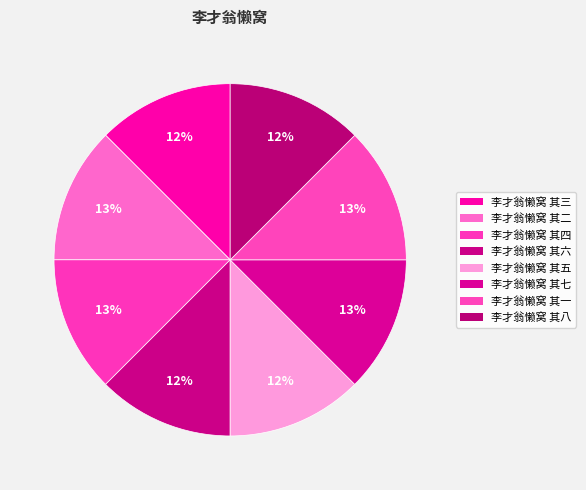

To the nearest percent, what percentage of the pie is 李才翁懒窝 其二?

13%